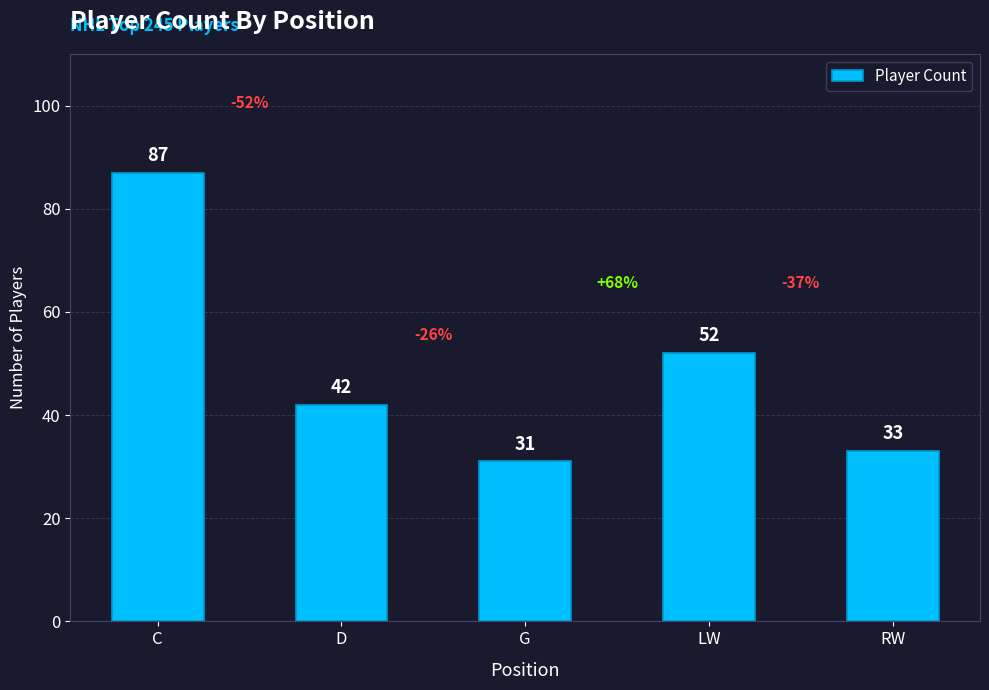

Reading left to right, list all the values displayed in this chart.

87	42	31	52	33